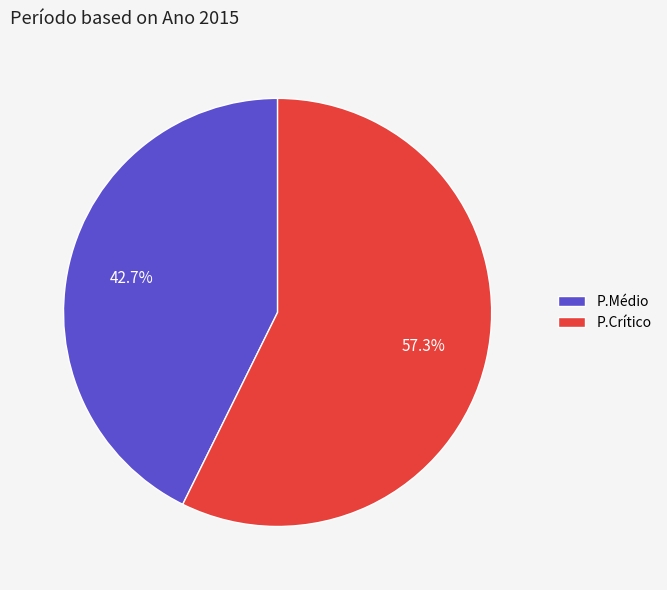

Between P.Médio and P.Crítico, which is larger?

P.Crítico